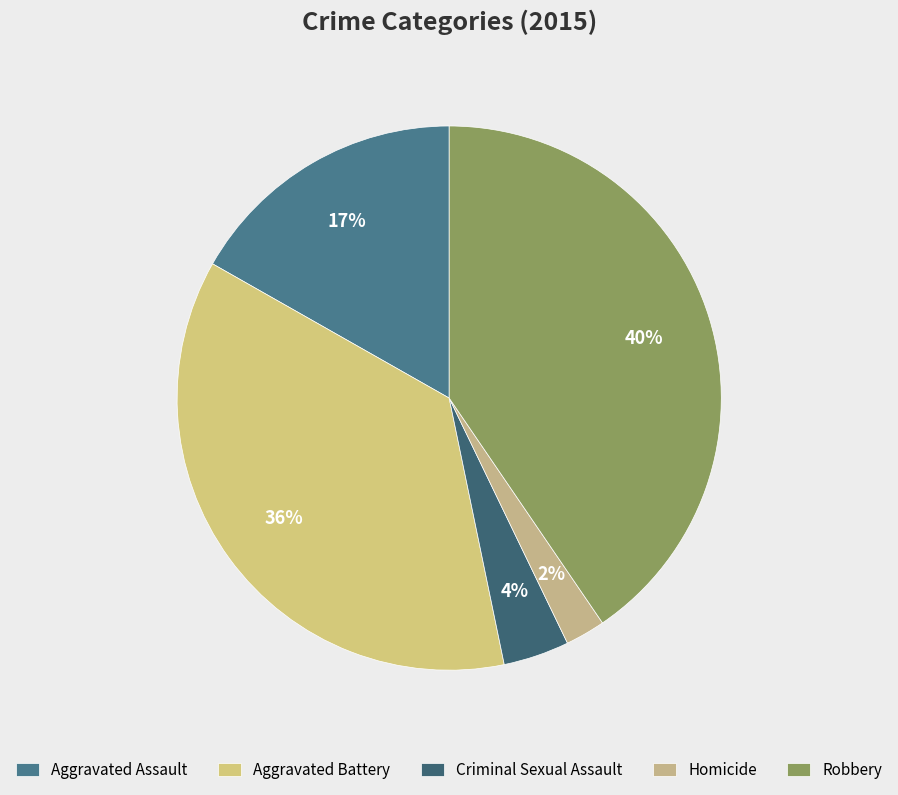

Does any single category account for the majority?

No